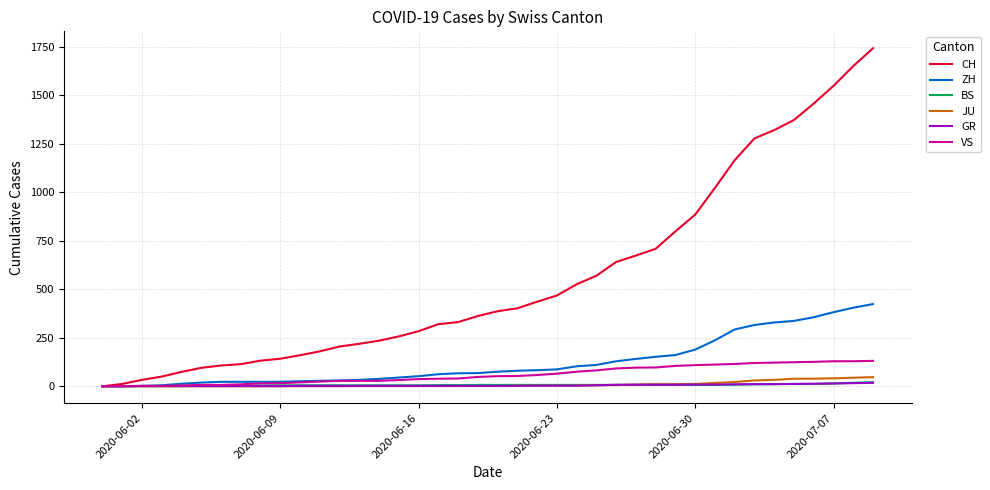

Which series has the largest total across all categories?

CH